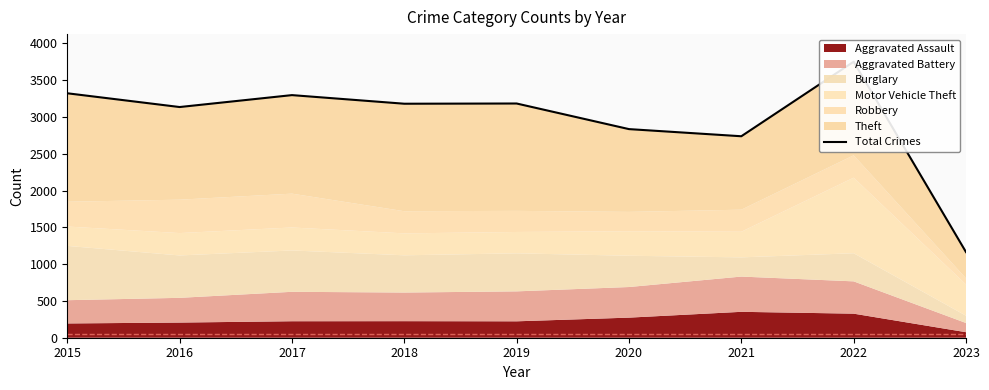

Which category has the highest value across all series?

2022